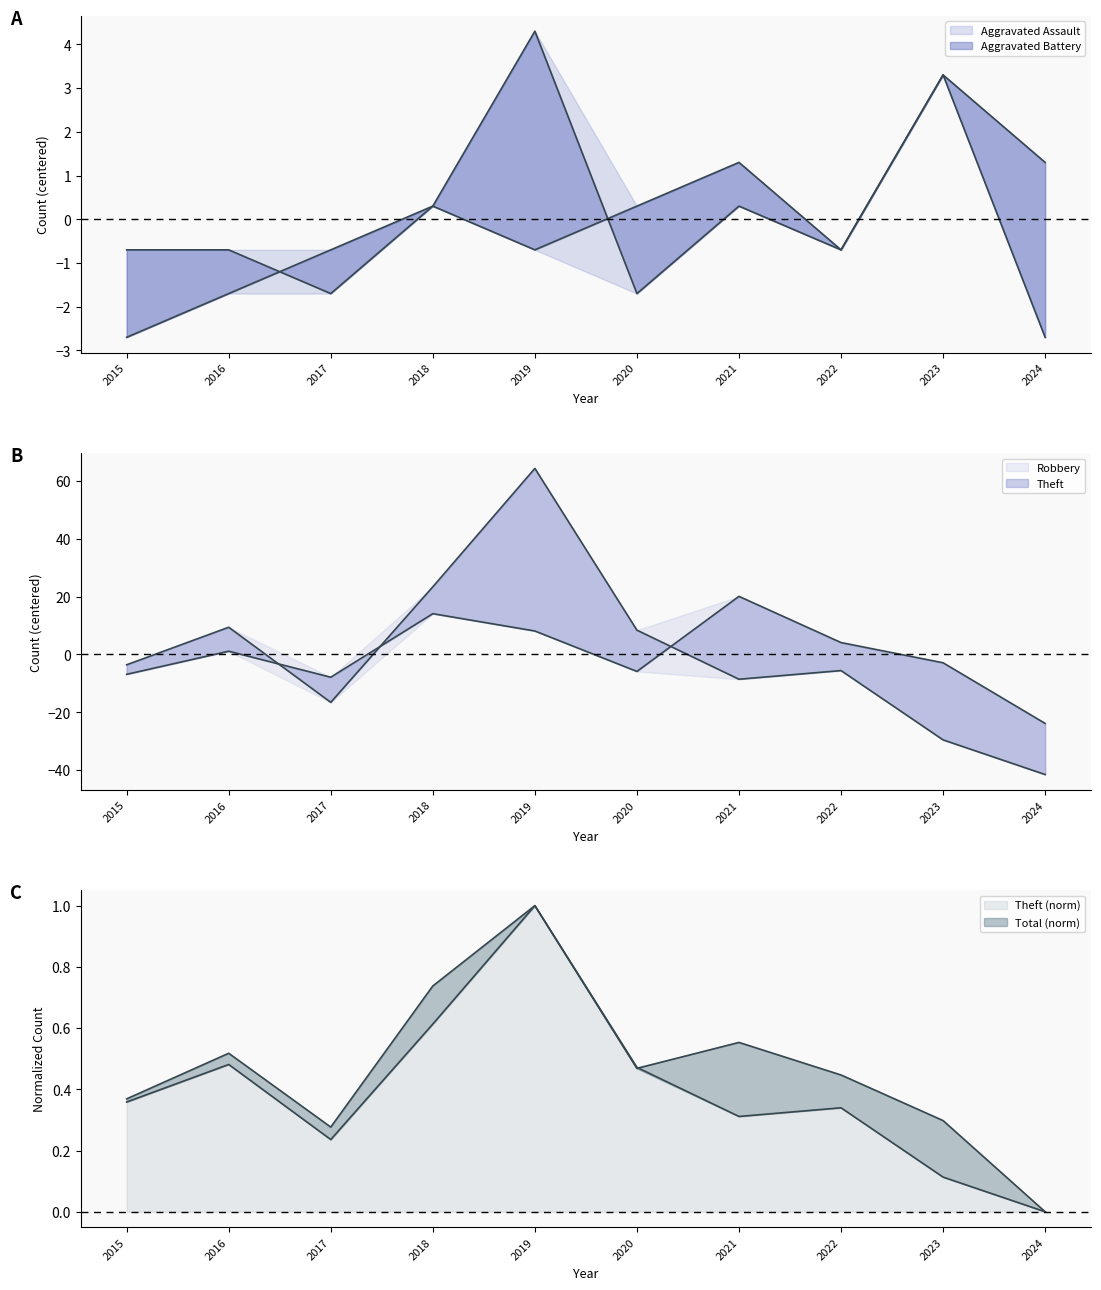

At which category is the sum across all series the highest?

2019